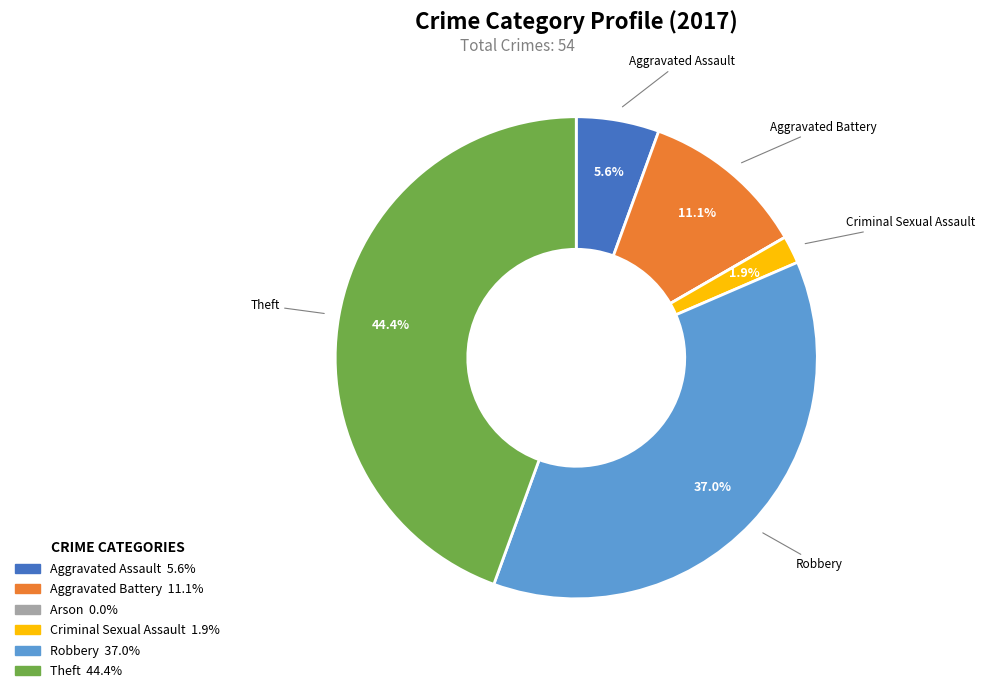

Is it true that Theft is 30% of the pie?

False